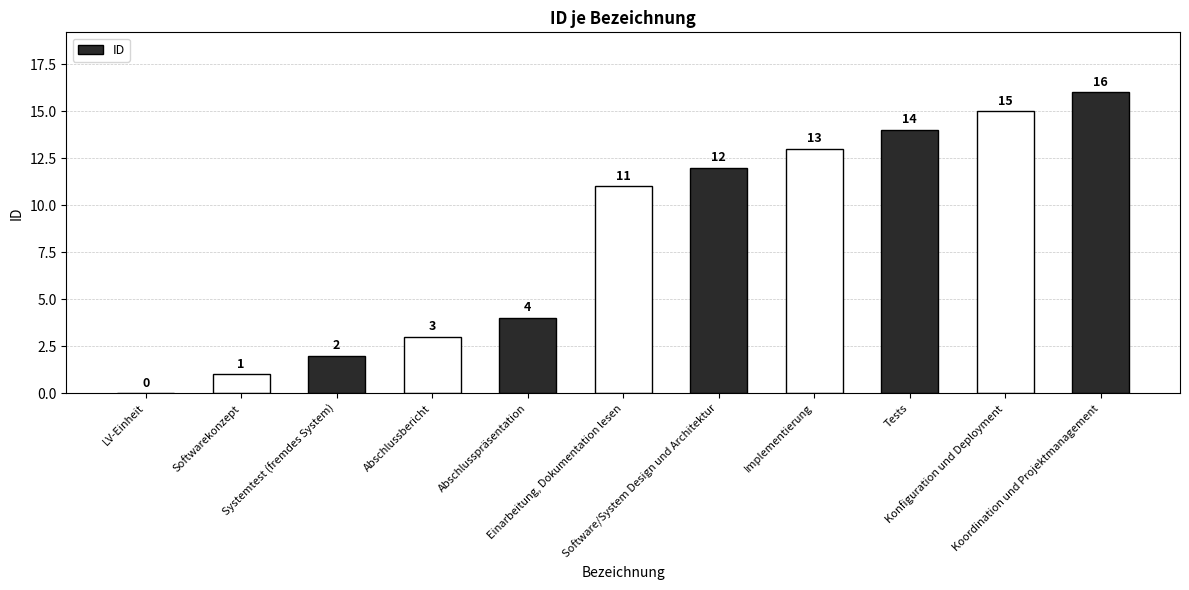

Which has a higher value, Abschlusspräsentation or LV-Einheit?

Abschlusspräsentation